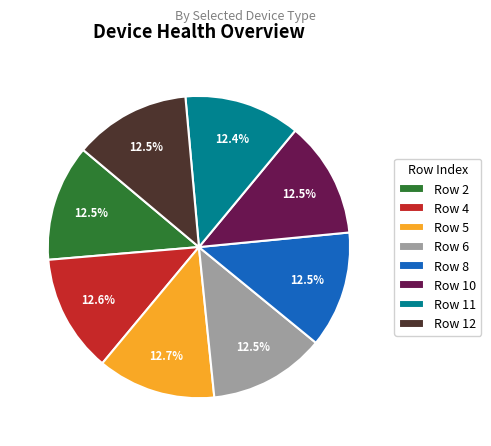

Approximately how many times larger is the value at Row 12 compared to Row 8?

1.0